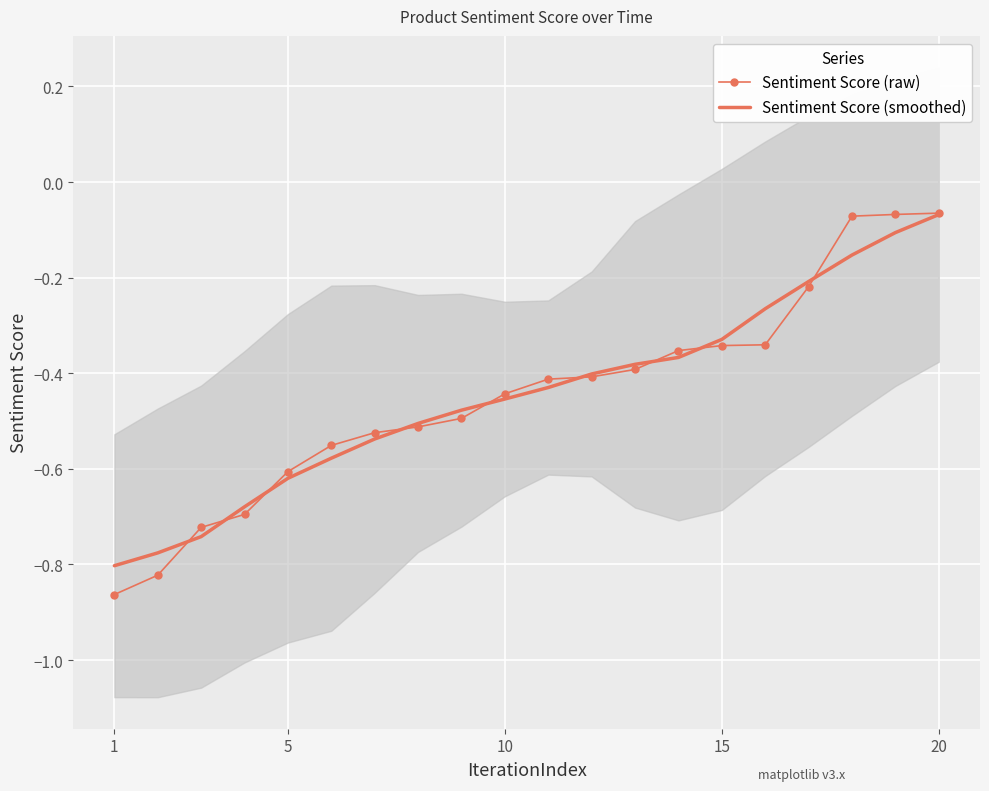

How many series are shown in this chart?

2